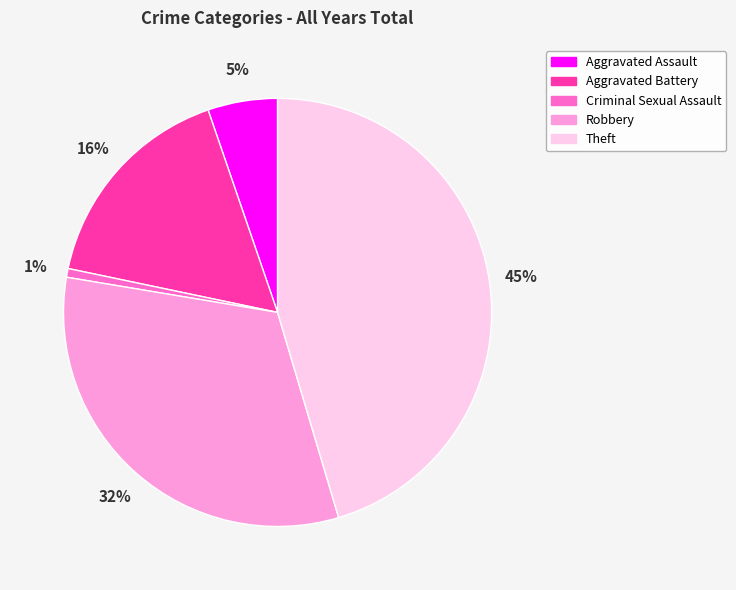

To the nearest percent, what is the average slice percentage?

20%